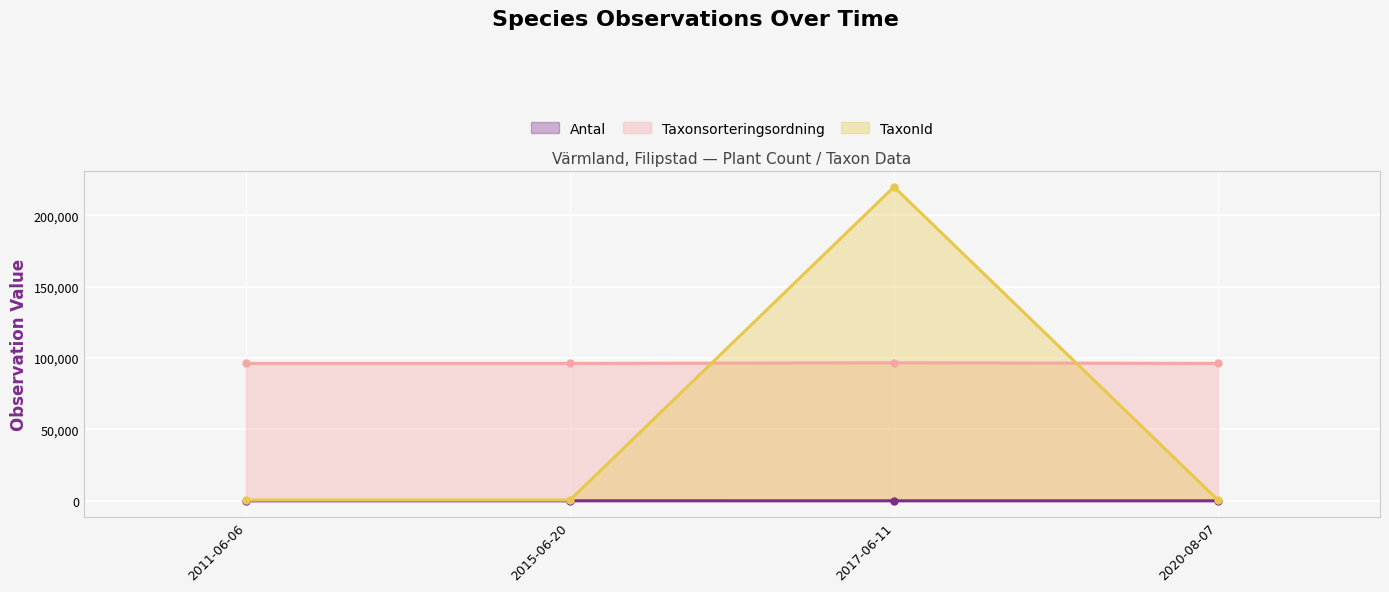

How many data points in Antal are above 7?

1